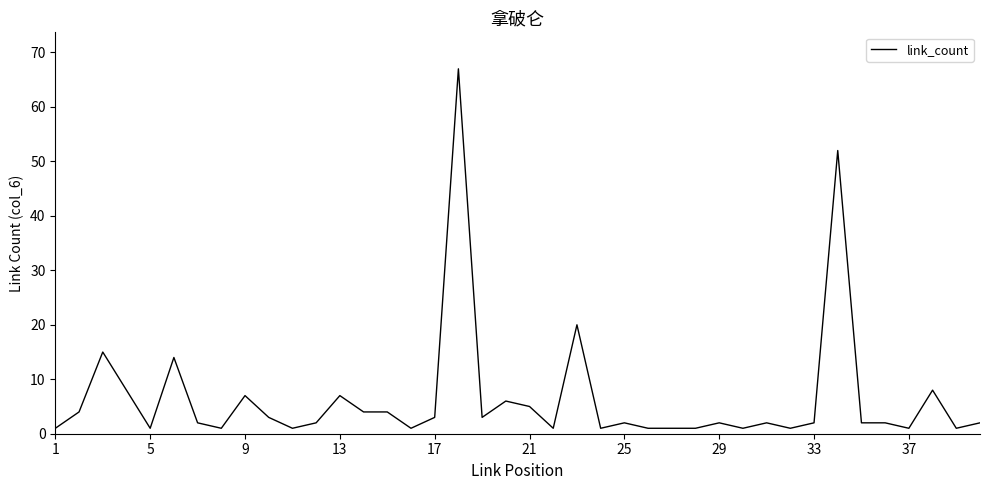

What is the difference between the maximum and minimum values?

66